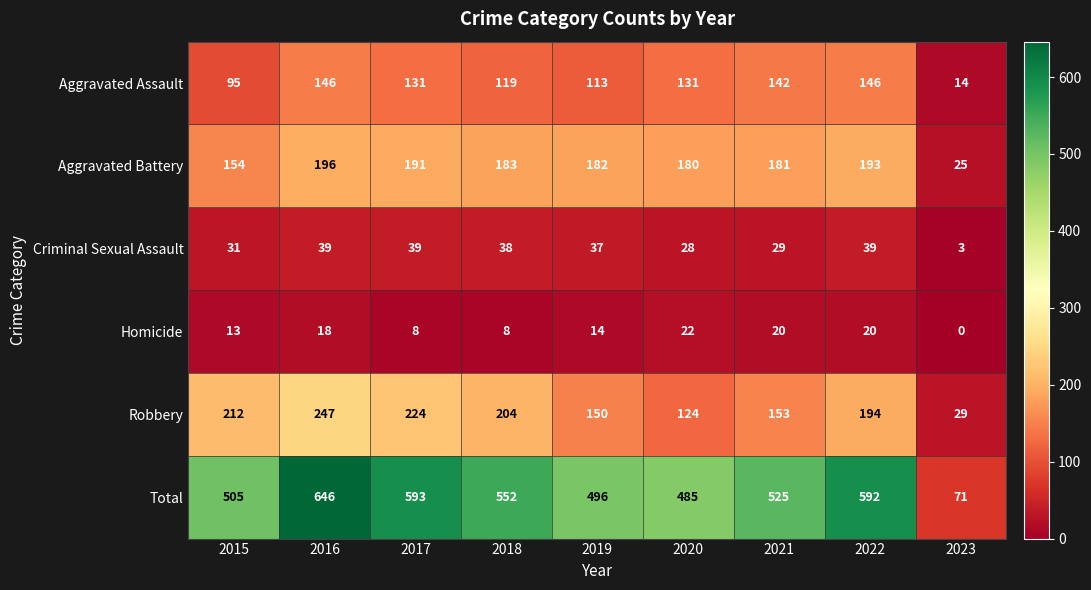

What is the greatest value displayed?

646